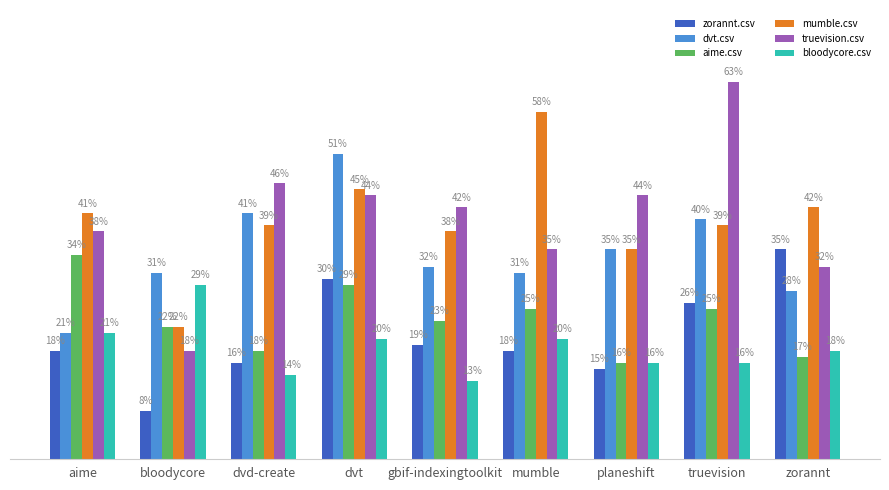

What are all the series names shown in the legend?

zorannt.csv, dvt.csv, aime.csv, mumble.csv, truevision.csv, bloodycore.csv